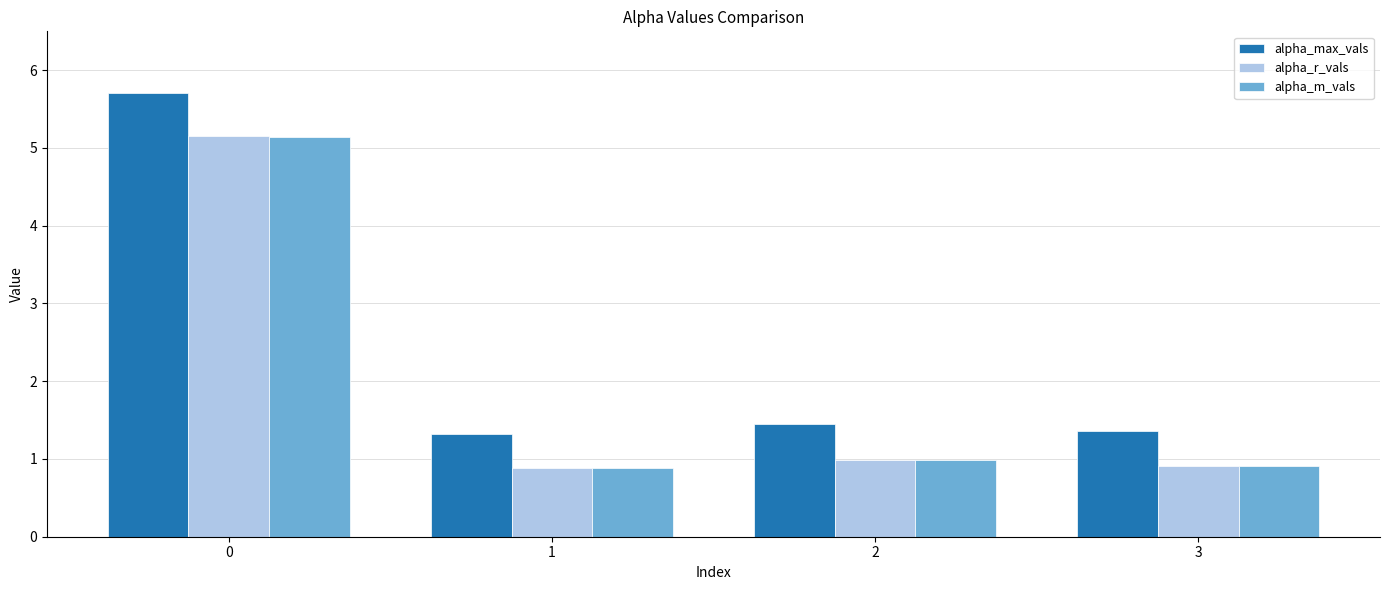

What is the value of the alpha_max_vals bar at the 1st from the left?

5.7